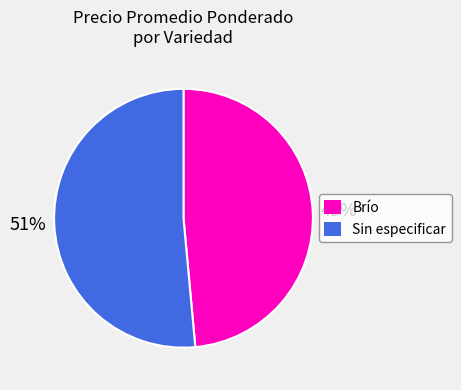

The Sin especificar slice represents 51% of the pie. True or false?

True